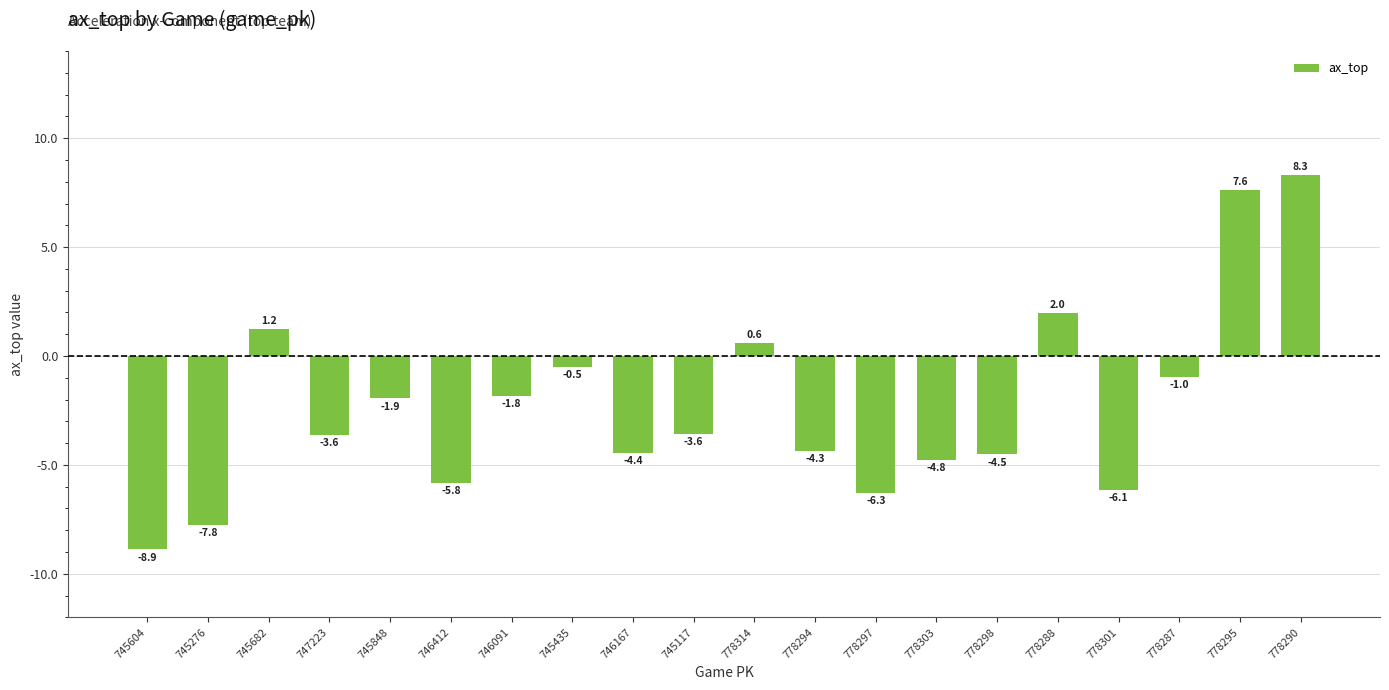

What is the difference between the values at 778303 and 778288?

6.7